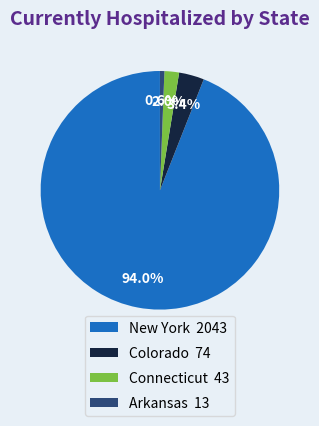

Is the sum of New York and Connecticut greater than half?

Yes